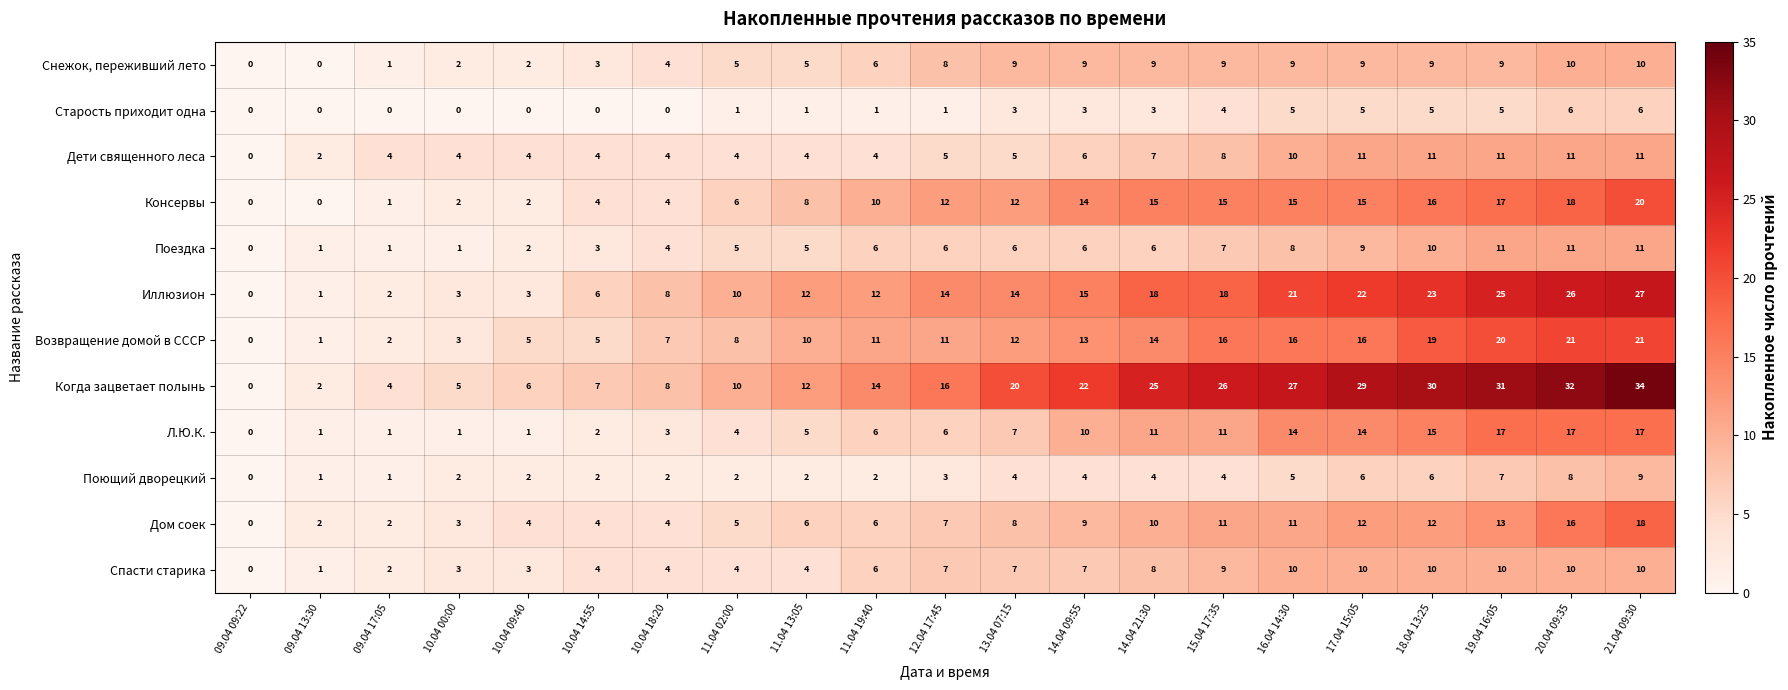

Which label corresponds to the largest value in the chart?

21.04 09:30